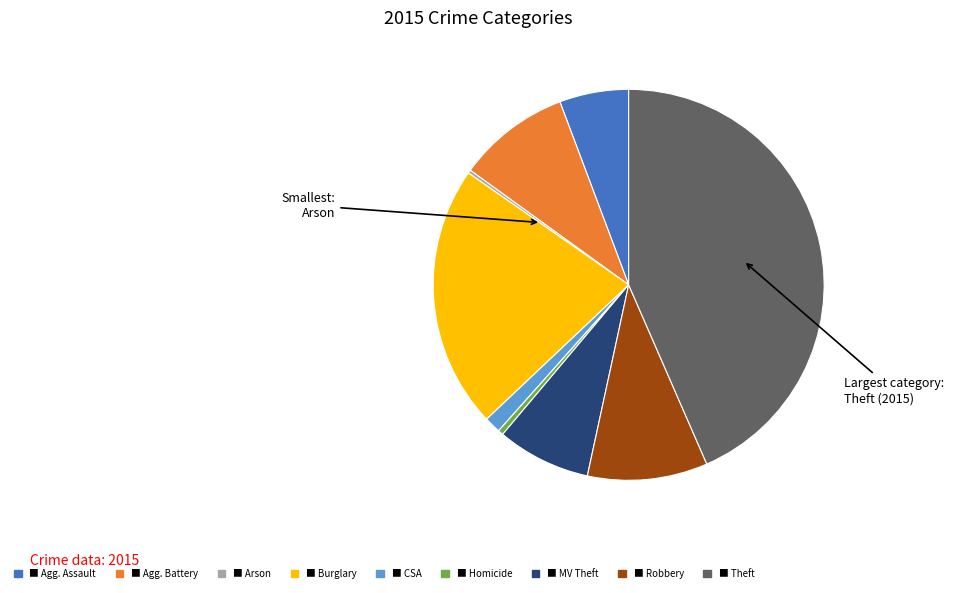

Does any single category account for the majority?

No